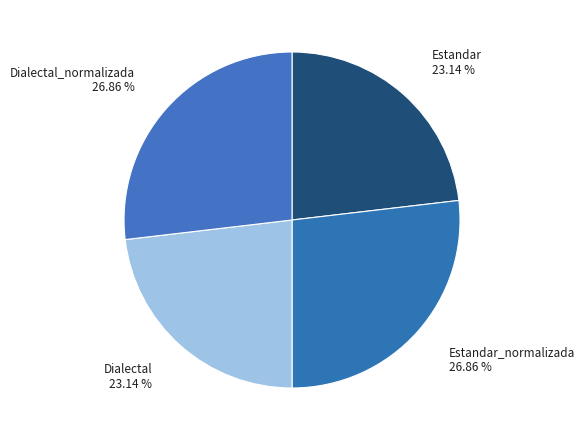

To the nearest percent, what is the difference between the largest and smallest slice percentages?

4%